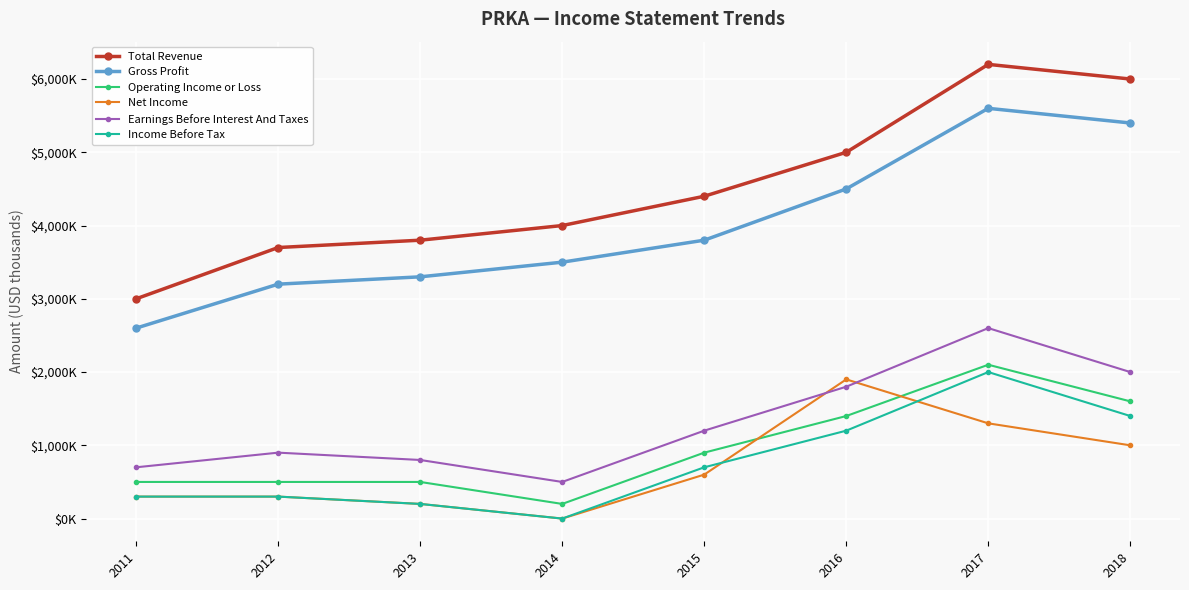

Does the chart have visible grid lines?

Yes